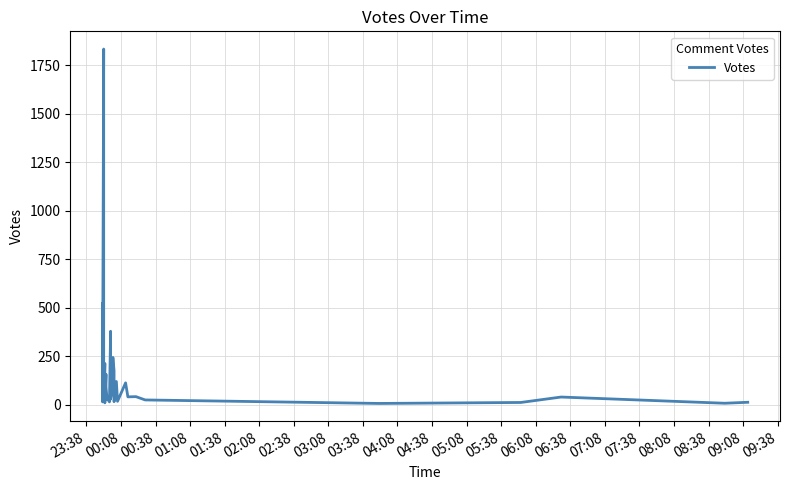

How many lines are shown in the chart?

1